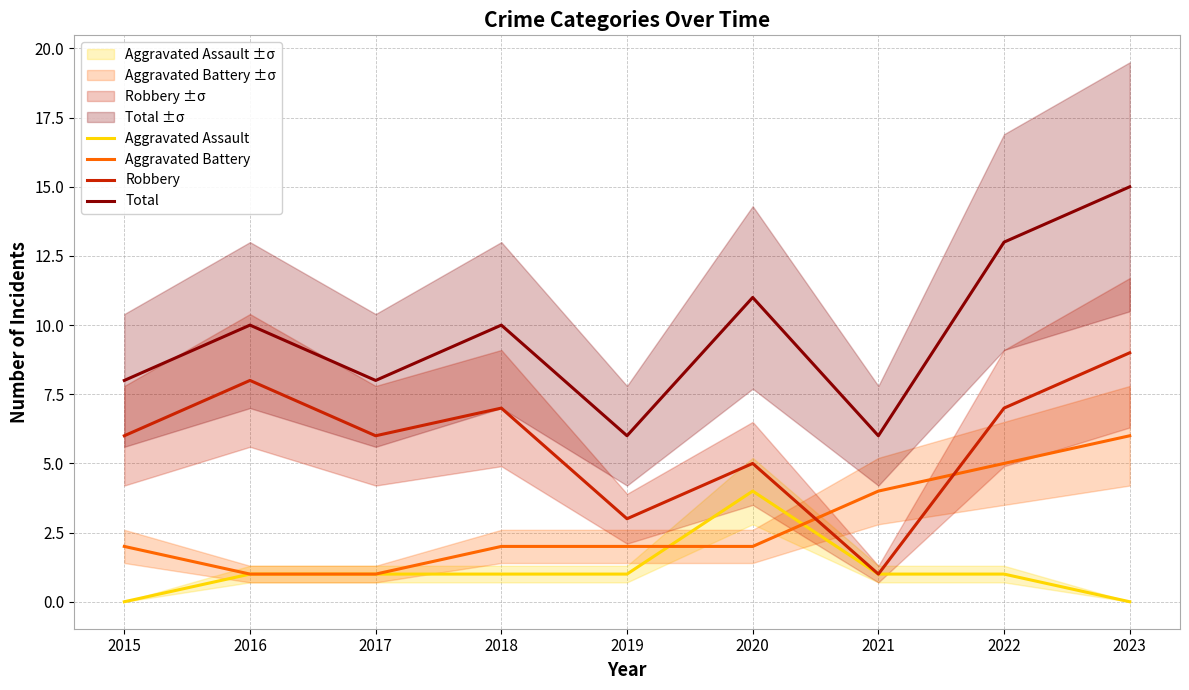

Where do Aggravated Battery and Robbery first cross each other?

2020 and 2021